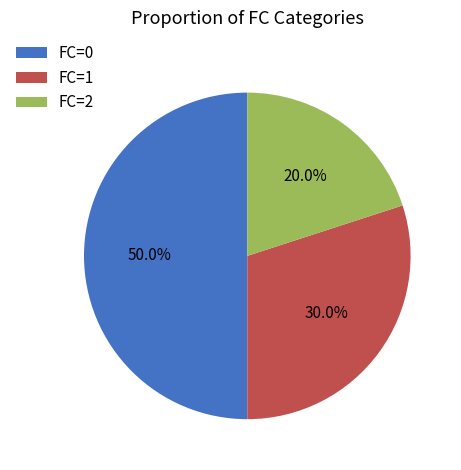

To the nearest percent, what is the difference between the largest and smallest slice percentages?

30%